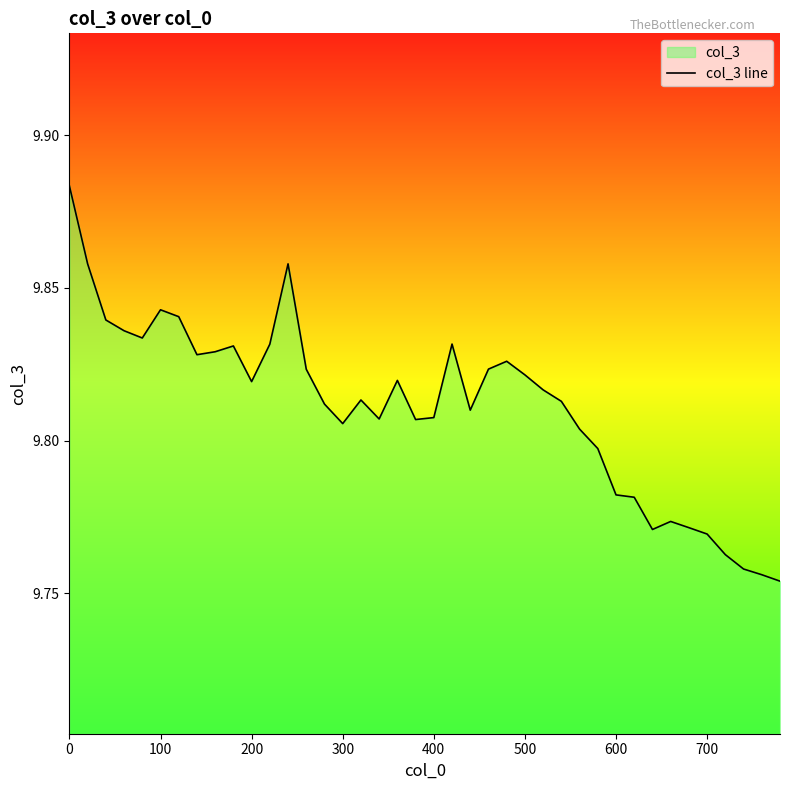

Count the values in the range 9 to 10.

40